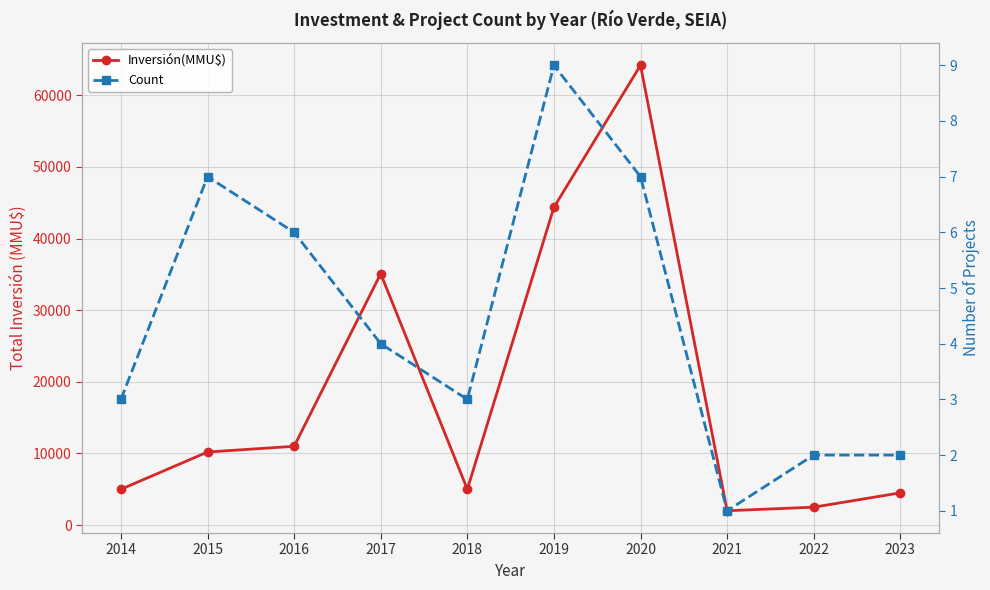

Rank the series at 2016 from lowest to highest value.

Count, Inversión(MMU$)